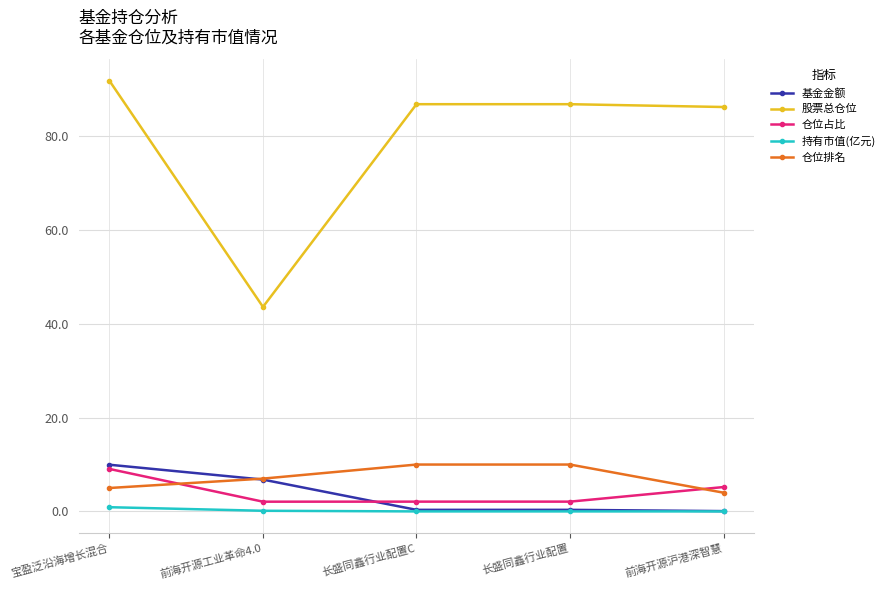

What is the average value of the 股票总仓位 series?

79.1